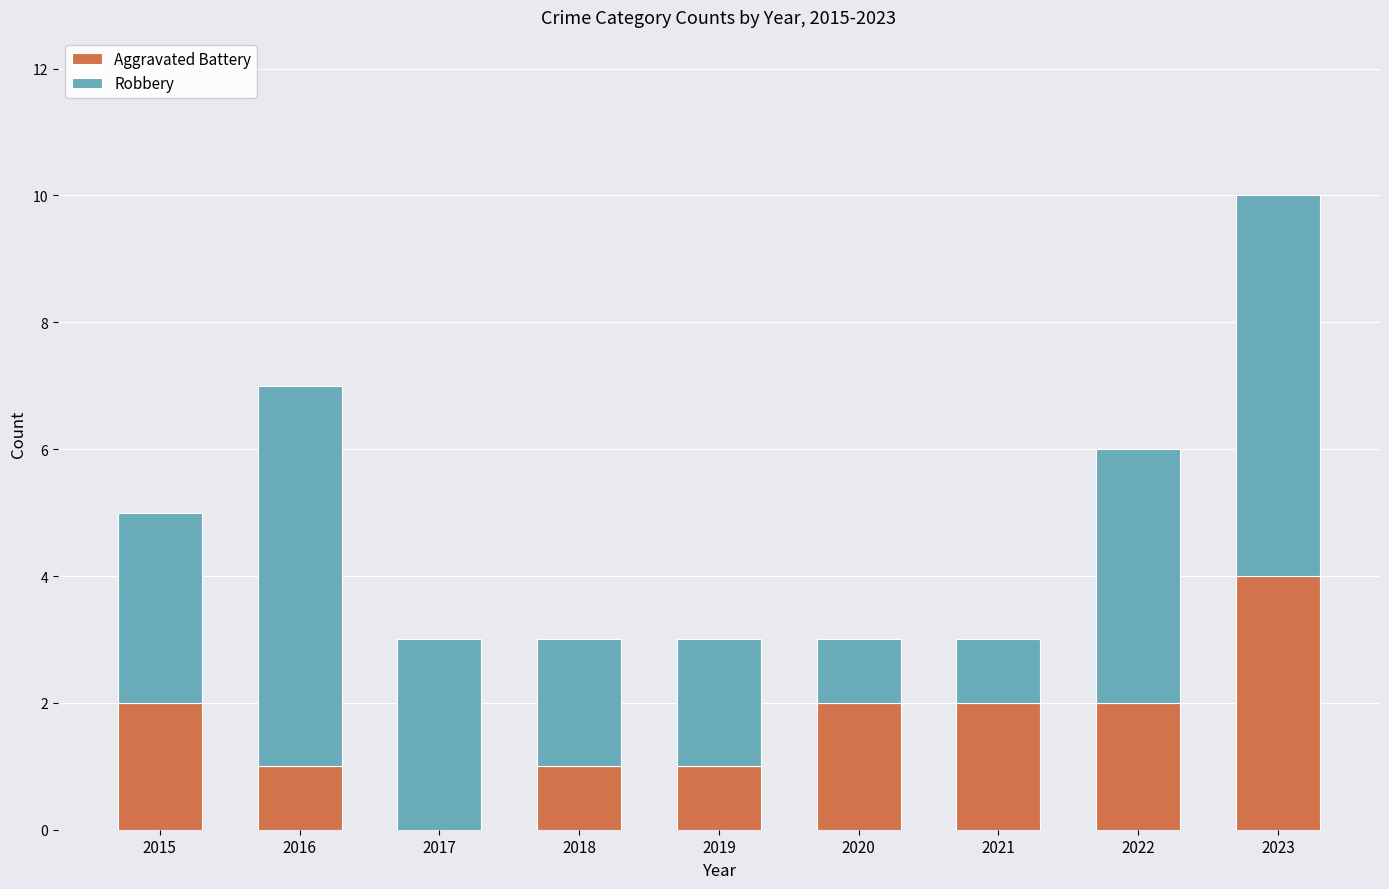

What is the sum of the Aggravated Battery values at 2017 and 2020?

2